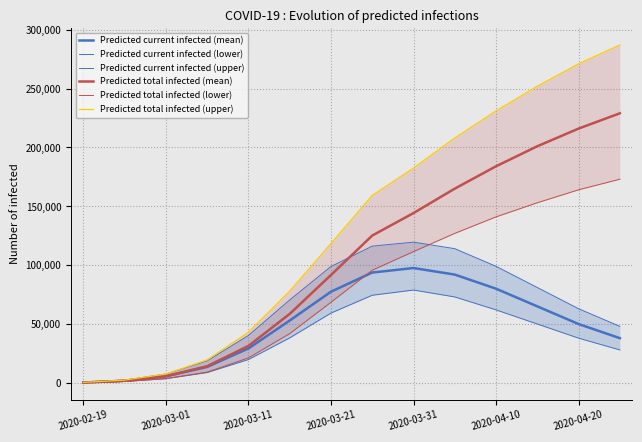

True or false: Predicted total infected (upper) has a value of 19837 at 2020-03-11.

False